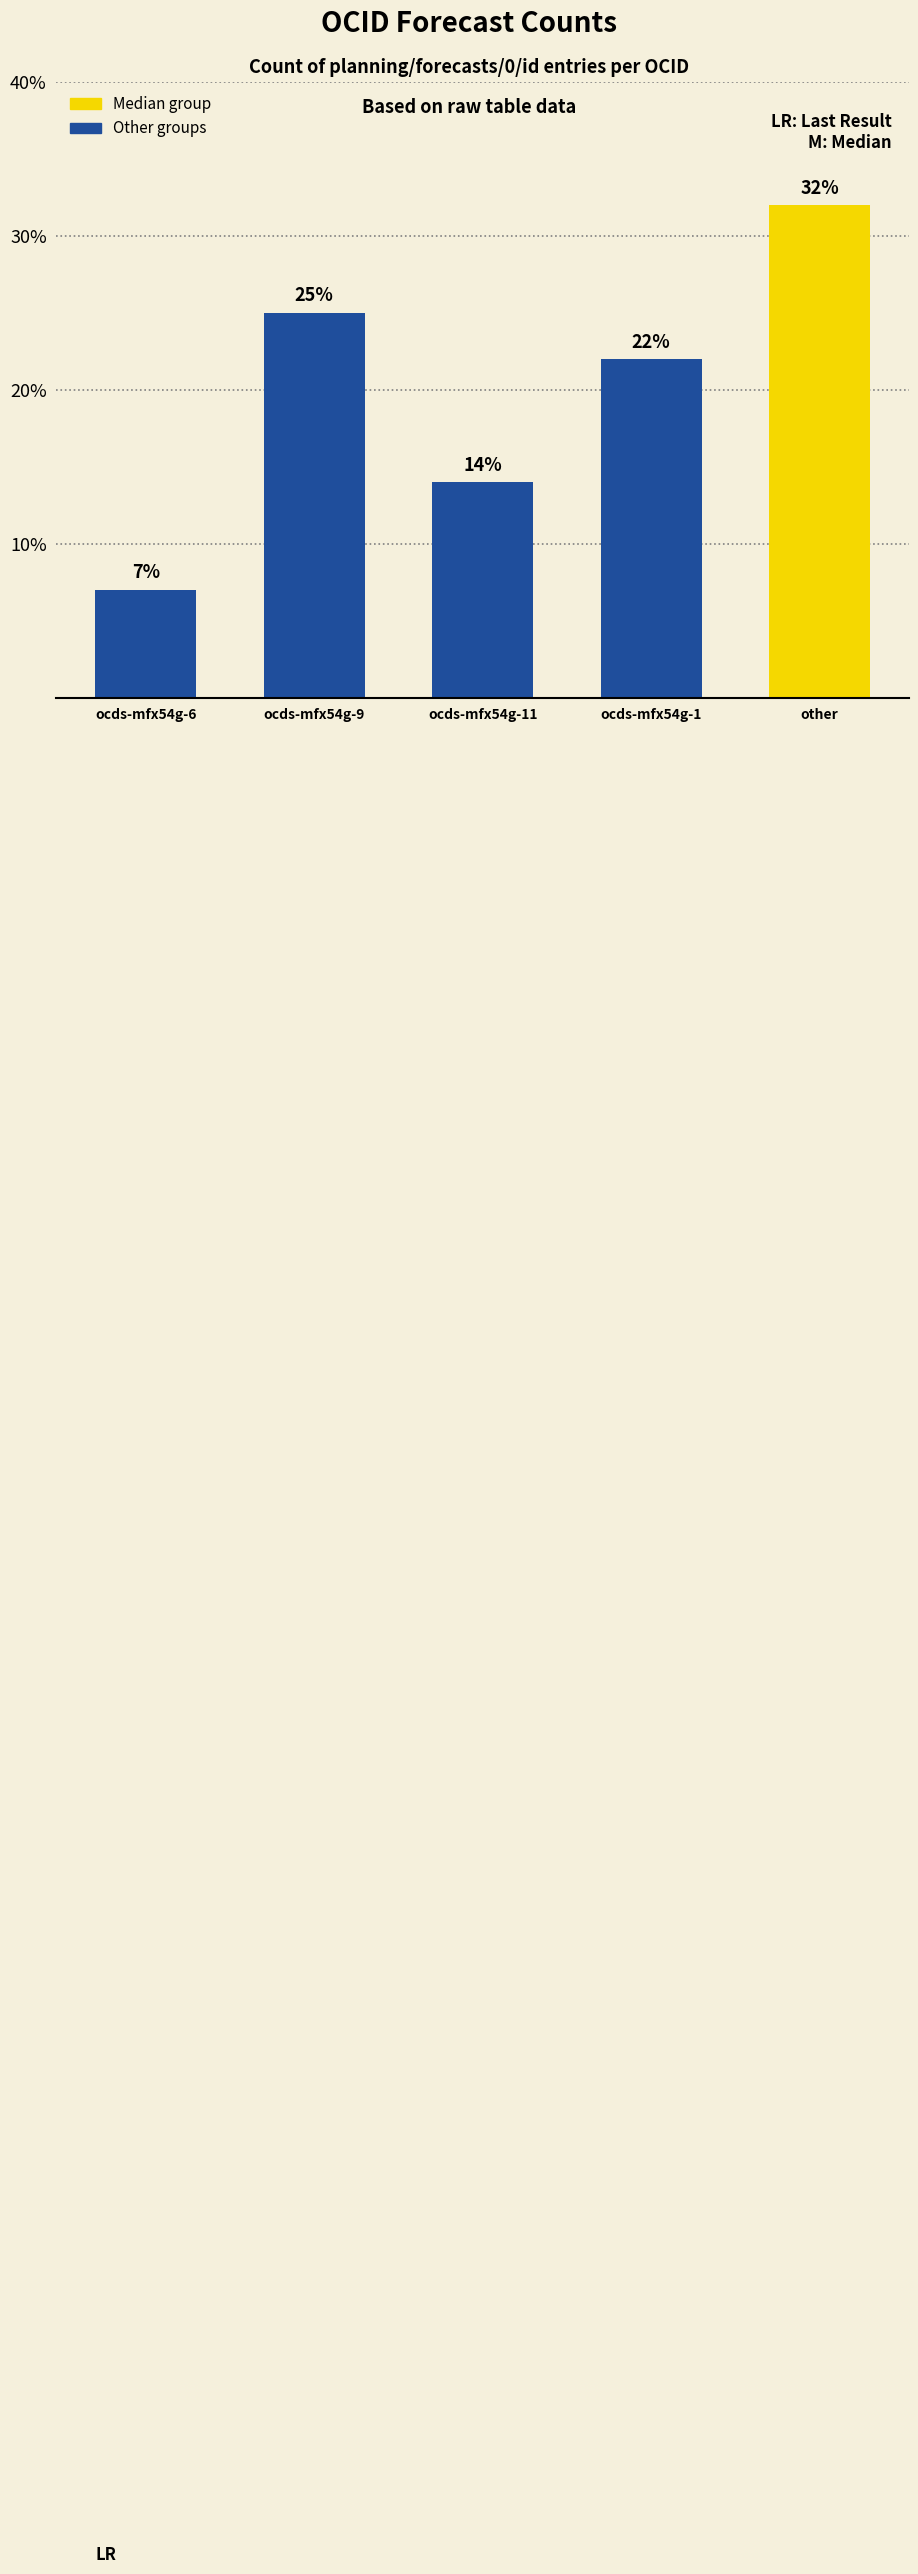

List the labels in order of value, smallest first.

ocds-mfx54g-6, ocds-mfx54g-11, ocds-mfx54g-1, ocds-mfx54g-9, other